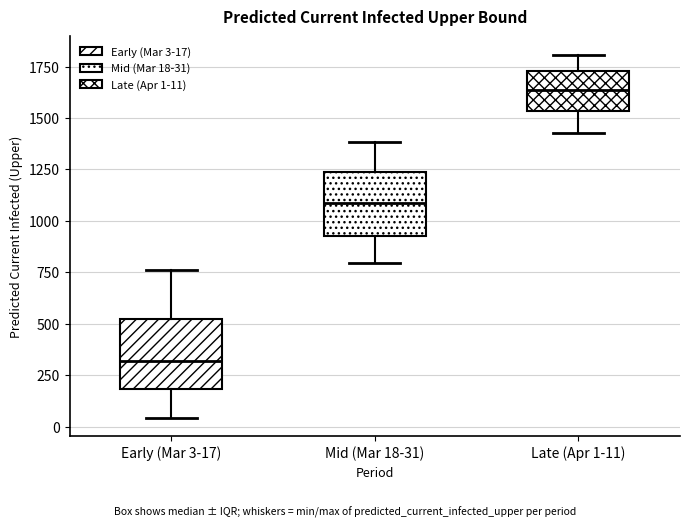

Reading left to right, transcribe this box plot: for each box, give where its median line is, the range the box spans, and where its two whiskers end, as read against the y-axis. The values are not printed on the chart, so give them approximately, as read against the axis.

Early (Mar 3-17): median 300, box 200 to 500, whiskers 50 to 750
Mid (Mar 18-31): median 1100, box 900 to 1250, whiskers 800 to 1400
Late (Apr 1-11): median 1650, box 1550 to 1750, whiskers 1450 to 1800